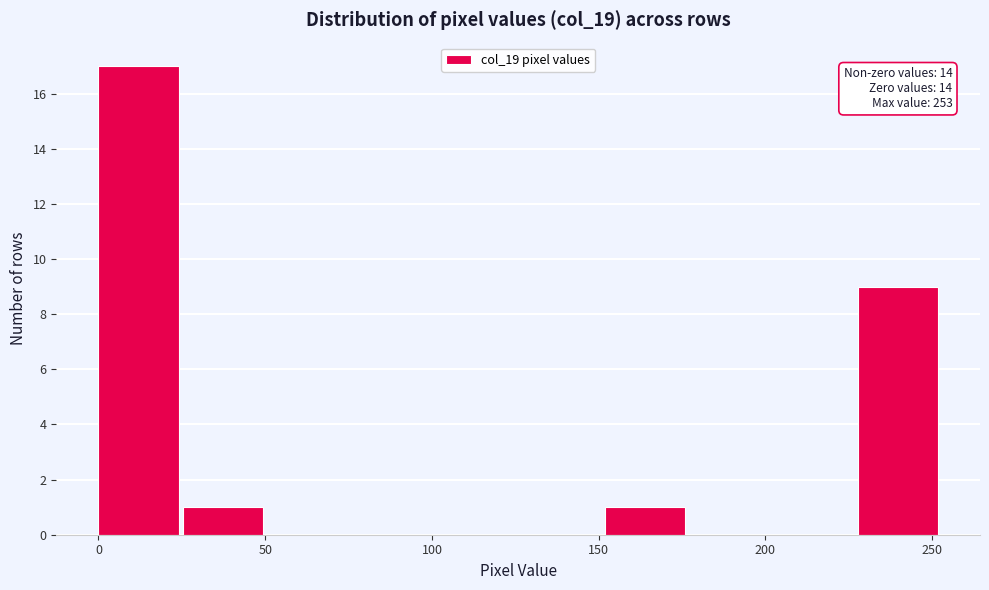

Over which range of the x-axis is the bar tallest?

0 to 25